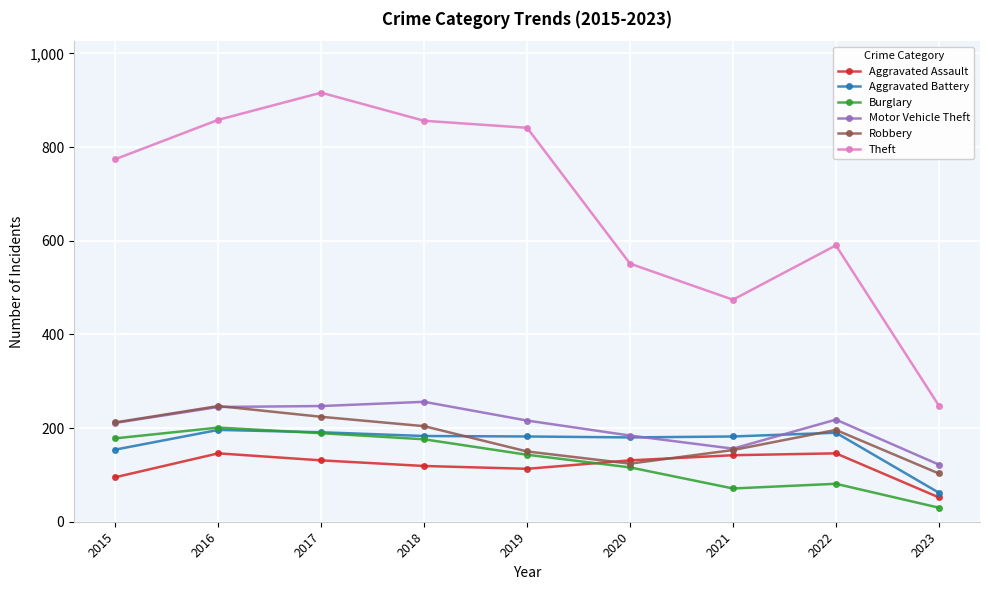

Which category has the lowest value across all series?

2023